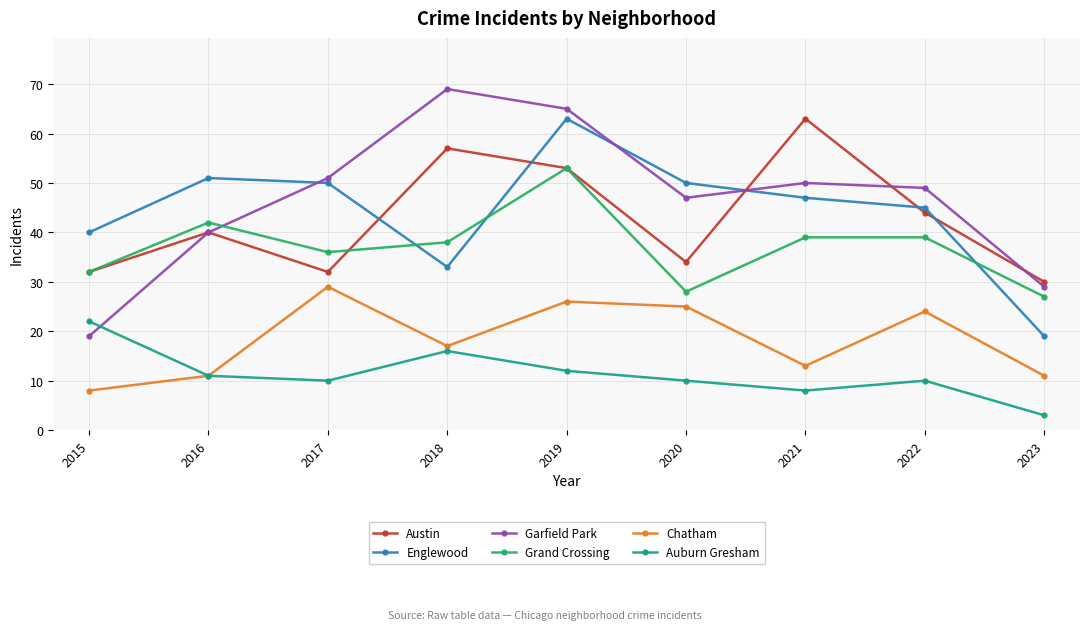

Which series has the largest range (max minus min)?

Garfield Park